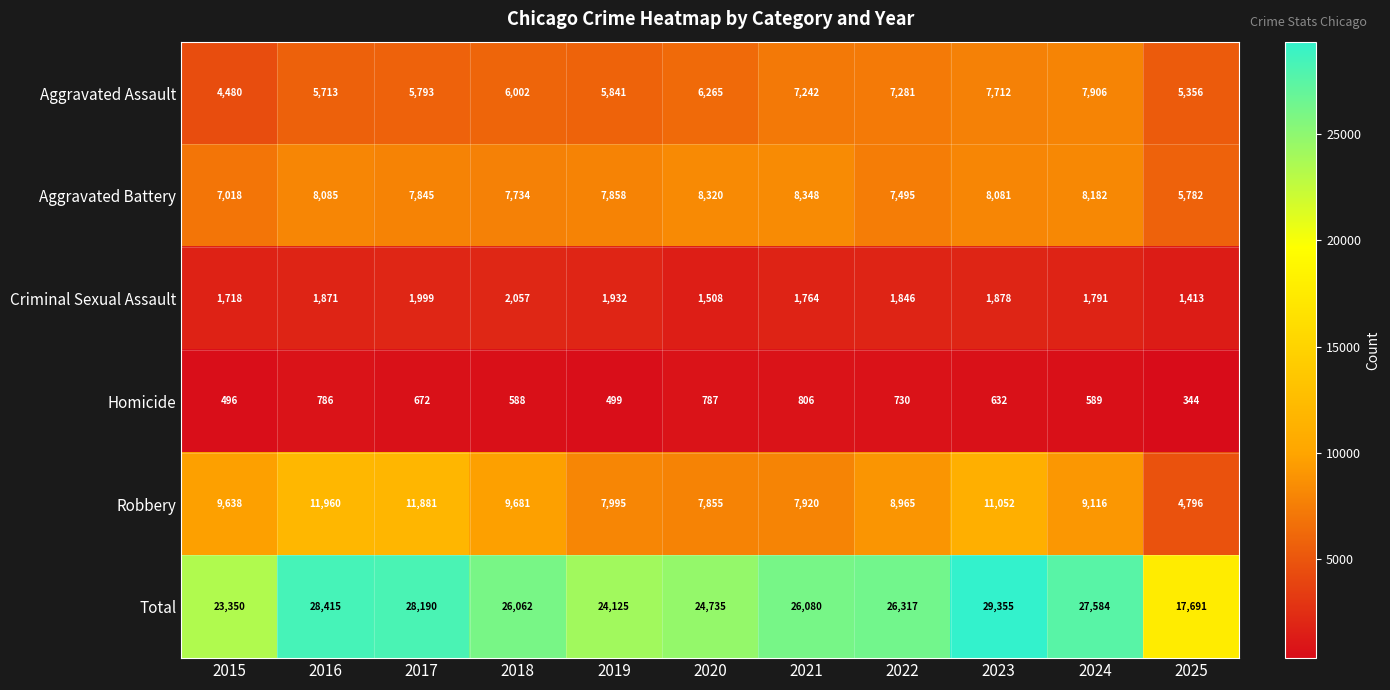

What is the difference between the maximum and minimum values in the Homicide series?

462